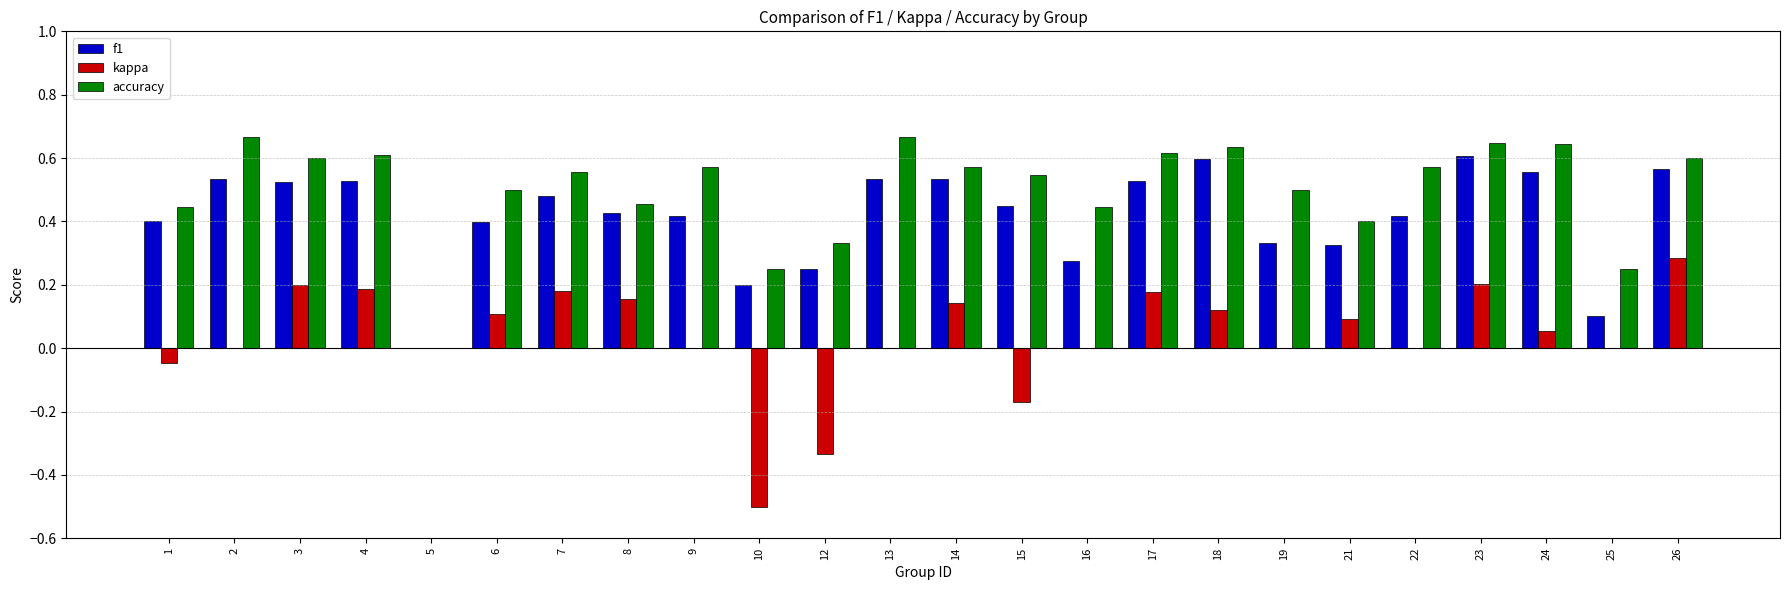

Which series has the largest total across all categories?

accuracy